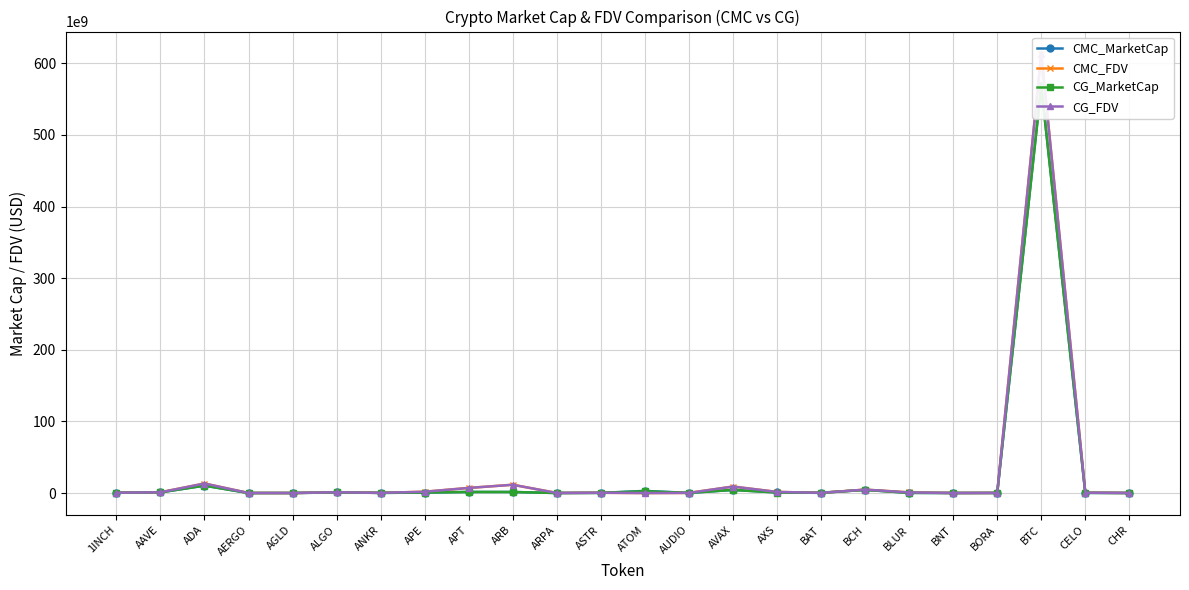

Reading left to right, what are all the values shown in this chart?

CMC_MarketCap: 317696038.2	957070219.8	10357468848.5	47892703.8	42946841.9	836958847.7	244838731.8	672088105.5	1494876553.9	1474590505.0	63125483.1	232466942.6	2996164900.2	186992164.7	4353465878.1	811729841.8	313058853.3	4437043372.6	243605623.6	55844952.0	142349975.8	568385563187.7	250935176.8	75131956.7
CMC_FDV: 463777042.8	1055486374.3	13310791483.1	54423527.1	42946841.9	1072068761.6	244838731.8	1823384432.1	7153845658.1	11565415725.4	101578642.6	409648761.5	0.0	201815134.8	9050653568.0	1559838578.7	315191208.6	4786446871.5	894185111.7	60000547.7	172717970.6	613749135415.2	493531470.2	109434079.7
CG_MarketCap: 316962300.0	954662993.0	10353892775.0	47716690.0	47180546.0	835964387.0	199697951.0	671300831.0	1492268736.0	1473334191.0	49828423.0	231581516.0	2522690484.0	186571222.0	4349850460.0	754012955.0	312678359.0	4428702623.0	243095062.0	55913119.0	143824291.0	568016578618.0	250392596.0	62472768.0
CG_FDV: 462705922.0	1052826476.0	13295046310.0	54223511.0	48841144.0	1070794949.0	244640957.0	1821248545.0	7140901889.0	11555562282.0	101465509.0	416077633.0	0.0	198769543.0	9043134353.0	1557752505.0	314808123.0	4777444738.0	892281764.0	55913119.0	174506807.0	613350291723.0	492464338.0	109161559.0